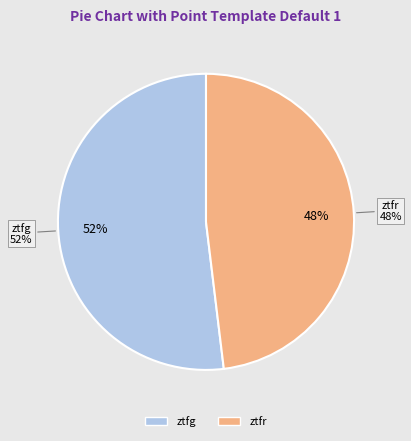

What percentage is the ztfr slice, to the nearest percent?

48%